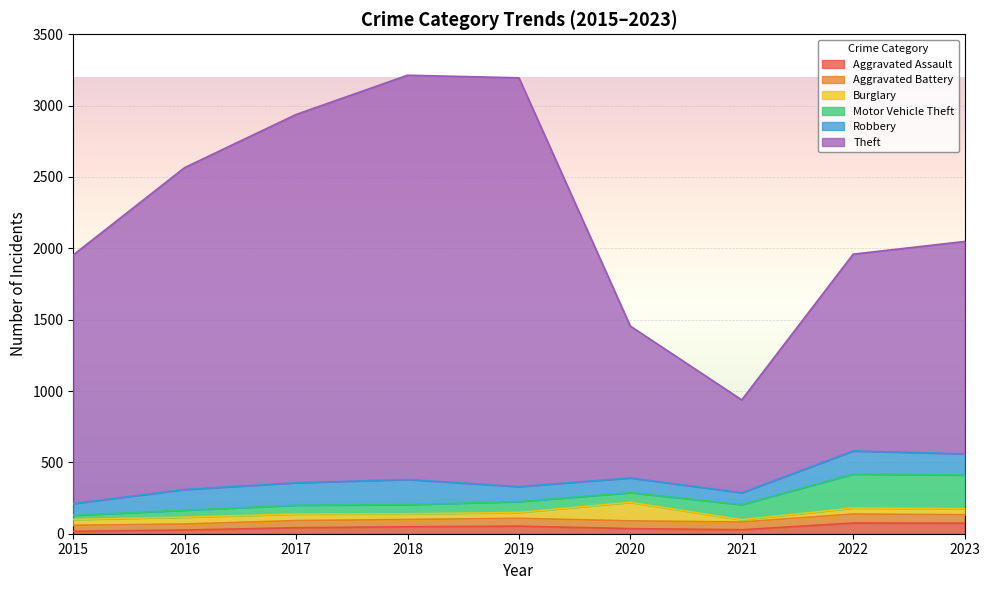

What is the total value across all series at 2018?

3213